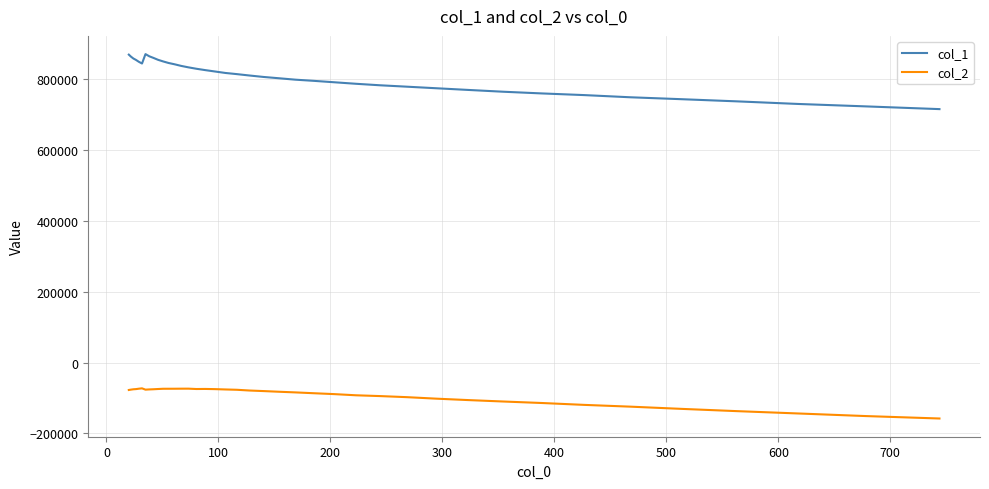

What is the minimum value shown in the chart?

-158163.2